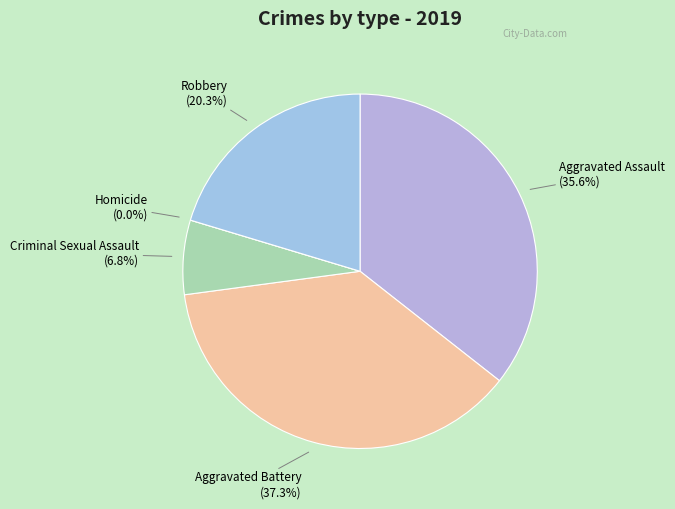

The Criminal Sexual Assault slice represents 12% of the pie. True or false?

False